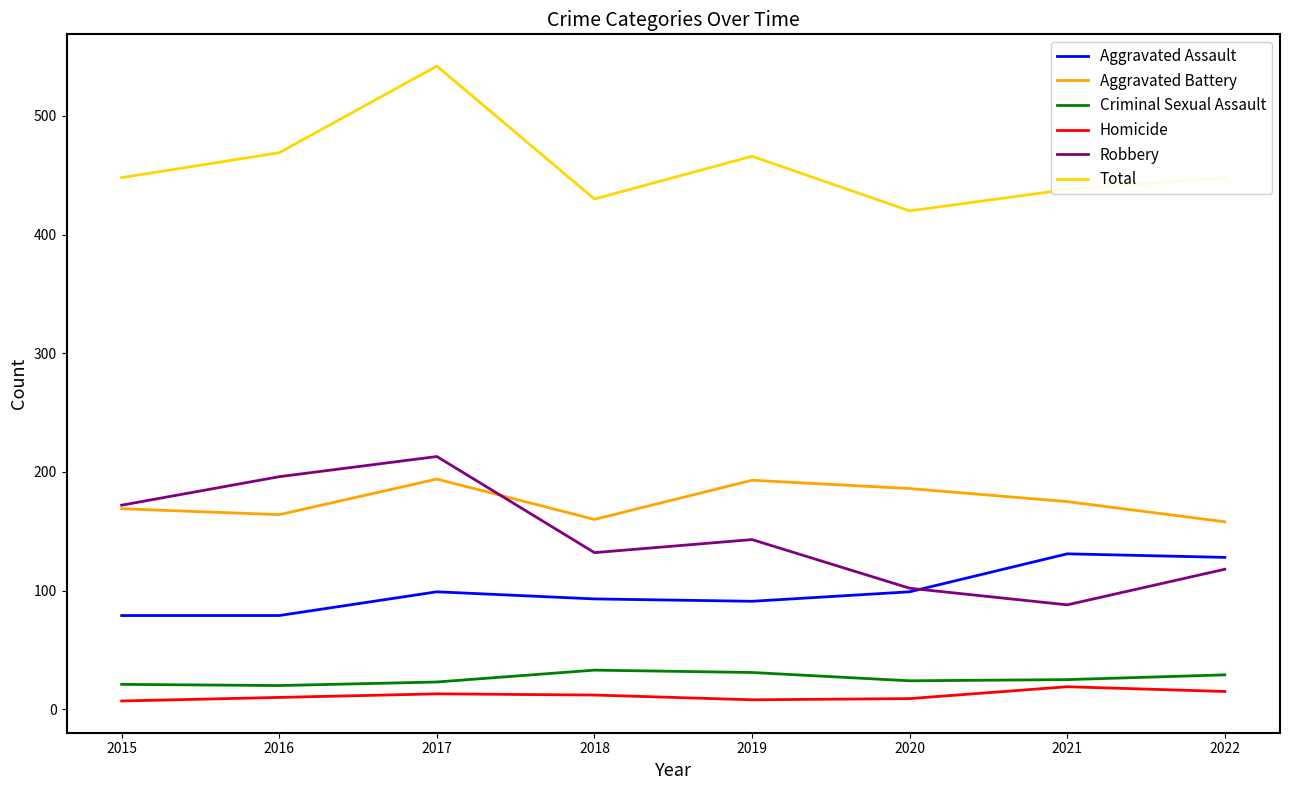

True or false: Aggravated Assault and Total intersect in this chart.

False